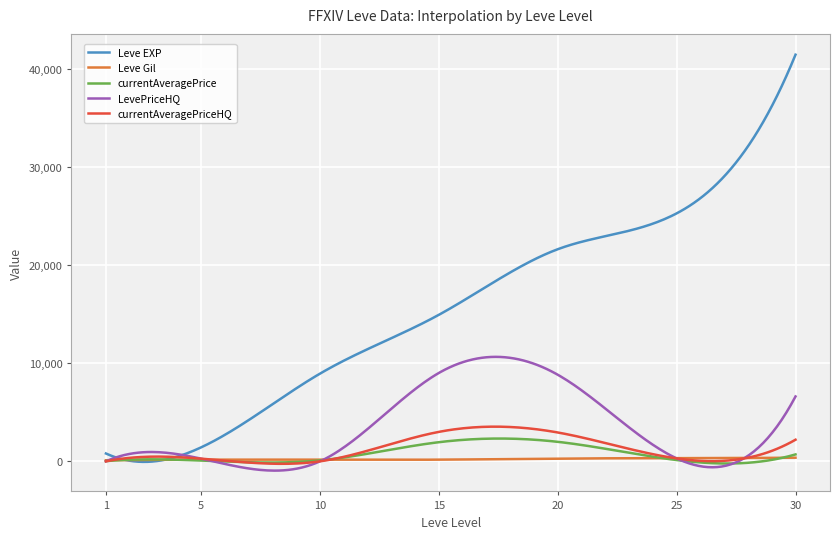

What is the smallest value displayed?

-944.5